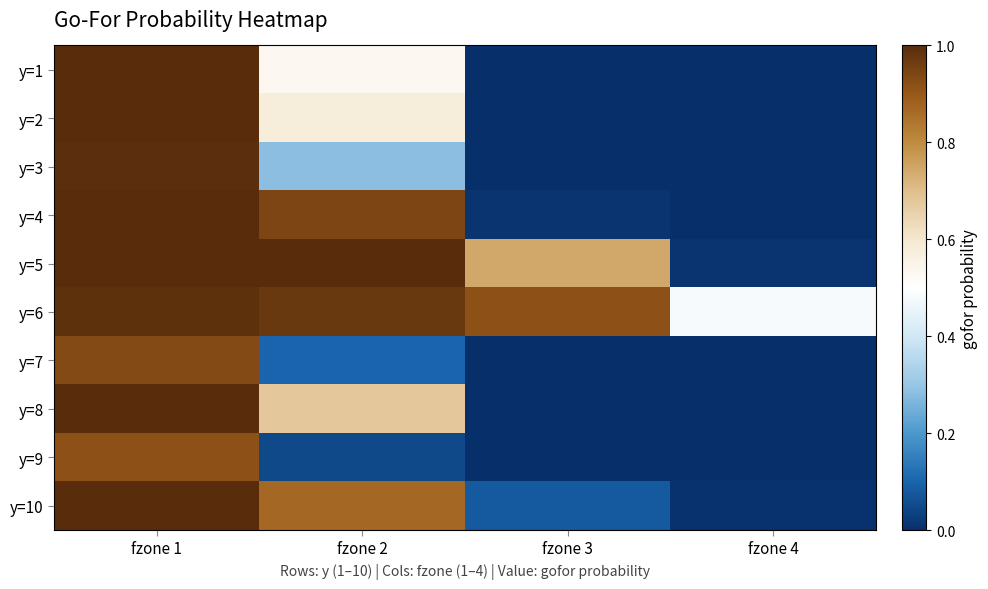

Between fzone 3 and fzone 4, which is larger?

fzone 3